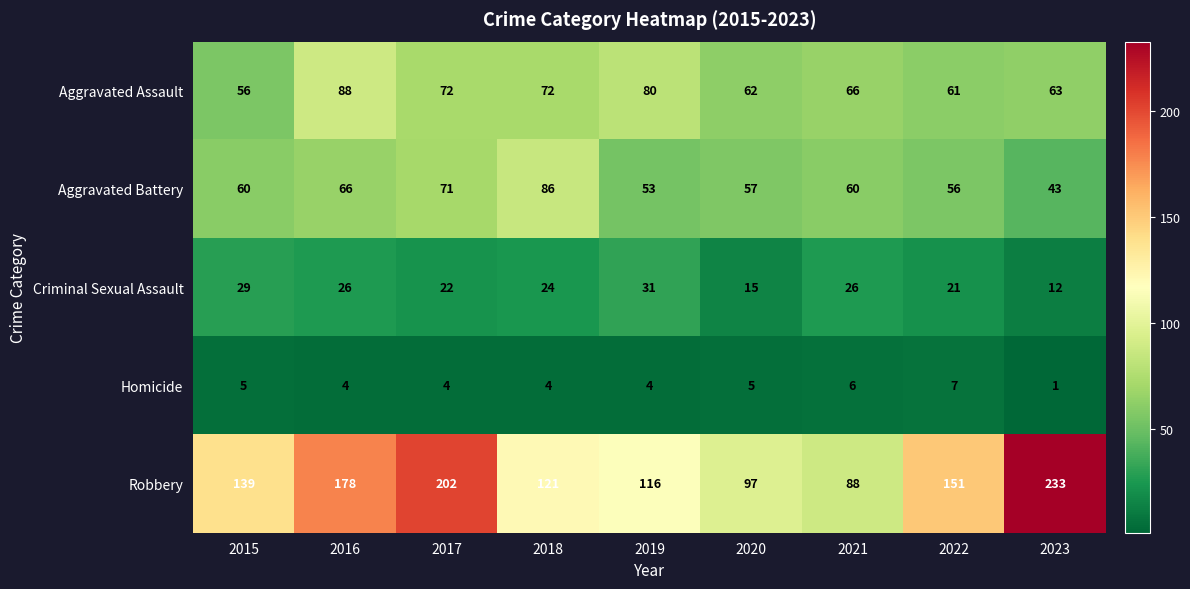

What is the minimum value for Robbery?

88